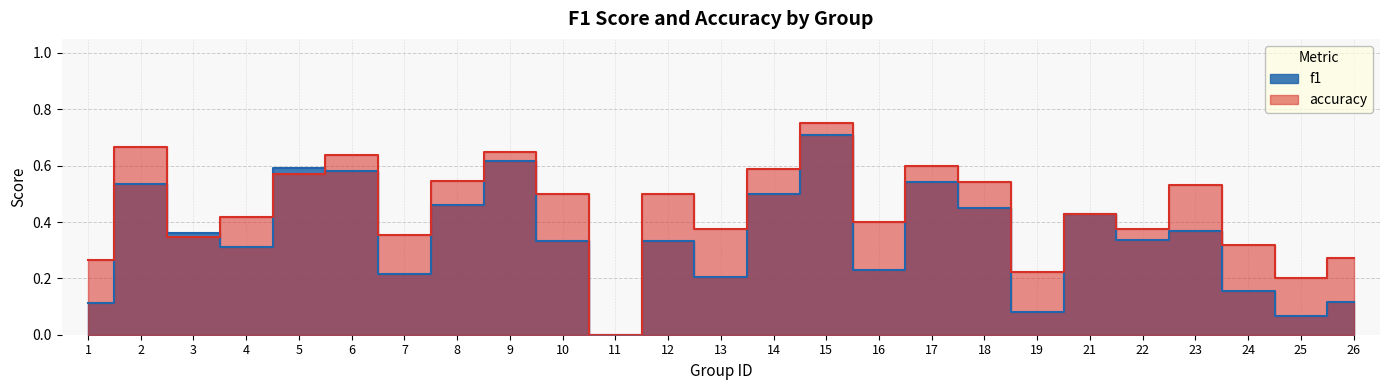

How many lines are shown in the chart?

2